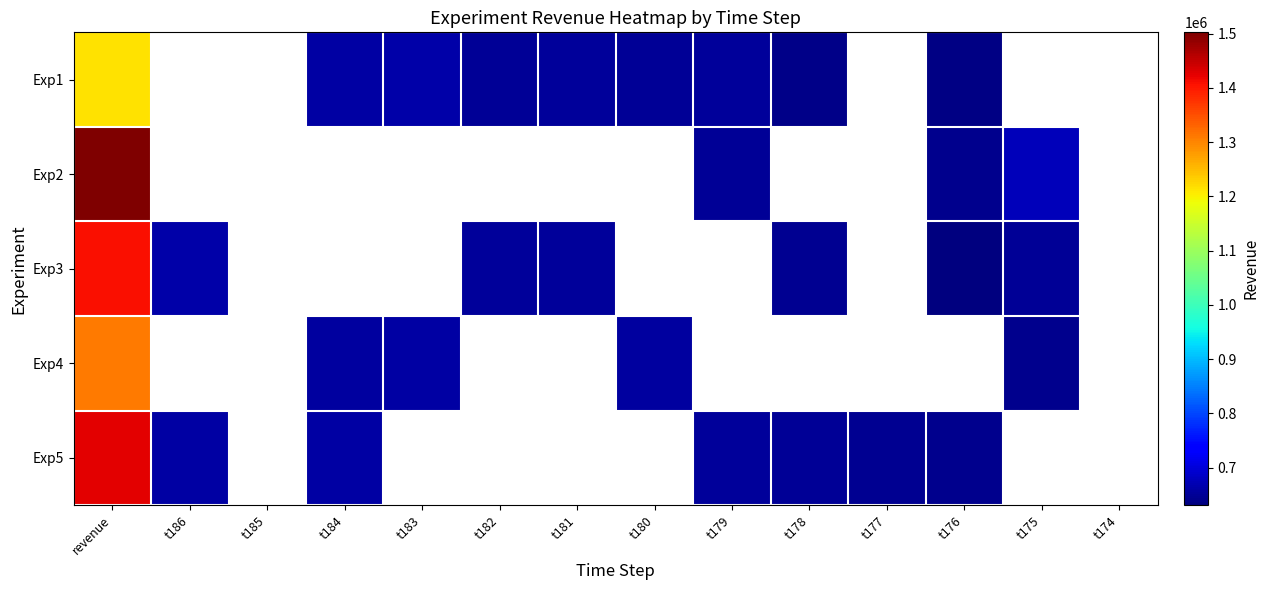

Between t174 and t175, which is larger?

t175